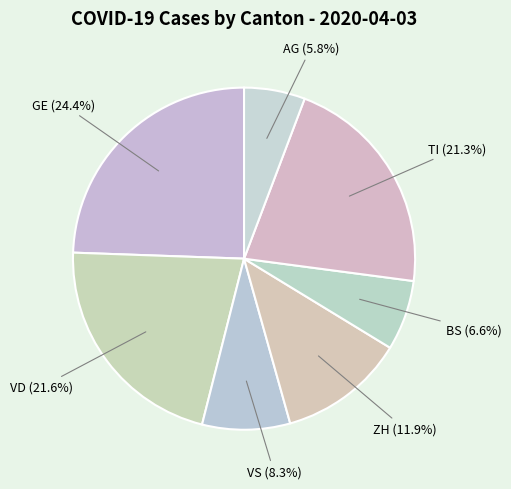

Is BS the majority of the pie?

No